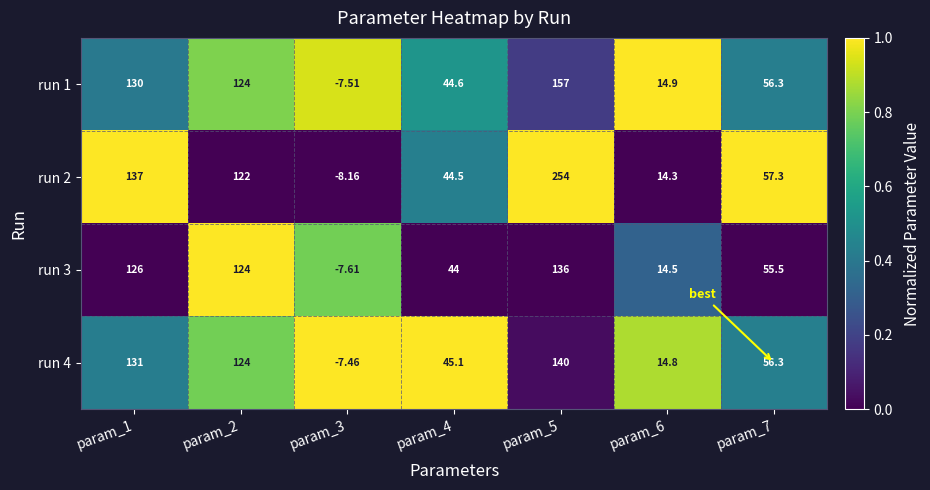

Is the value of run 4 at param_2 greater than the value of run 1 at param_5?

No